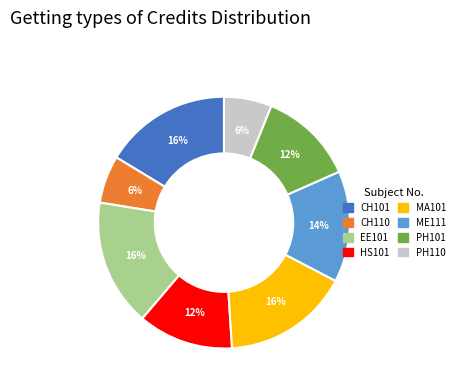

Which has a higher value, CH110 or EE101?

EE101